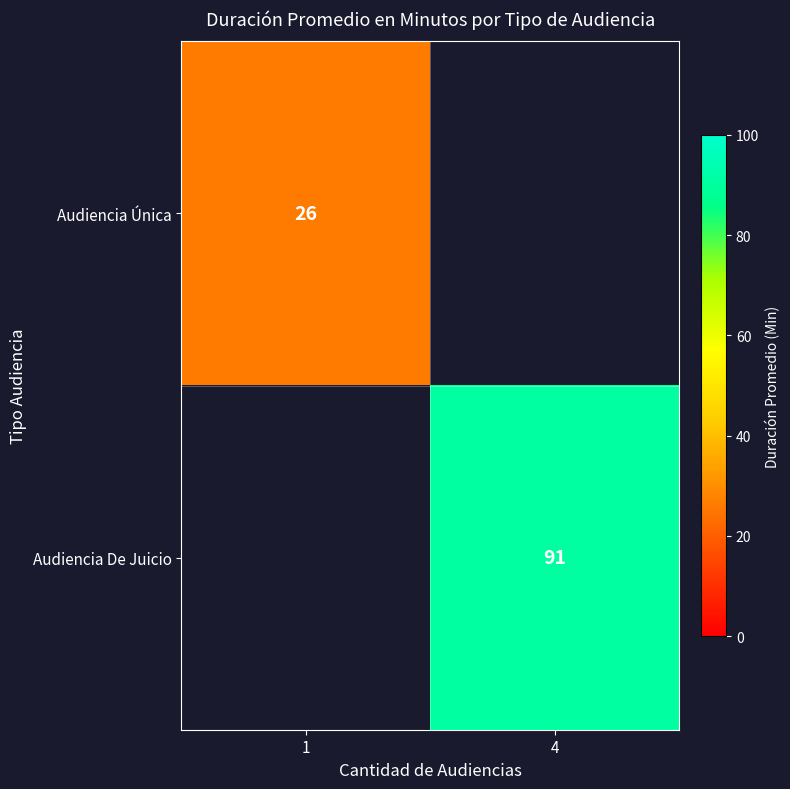

Is the value of Audiencia Única at 1 greater than the value of Audiencia De Juicio at 4?

No